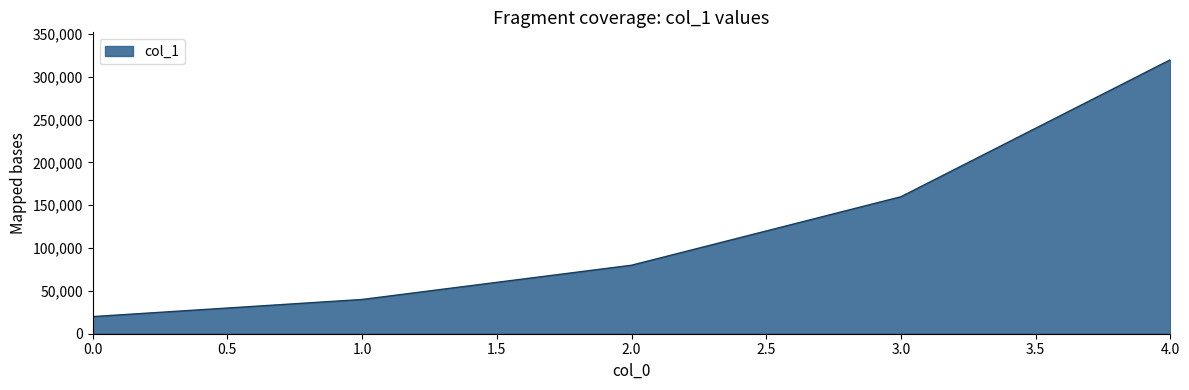

True or false: the data has more than 0 interior local peaks.

False